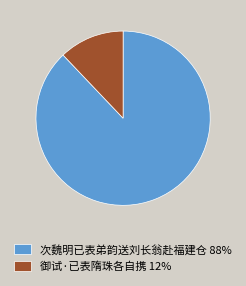

True or false: 御试·已表隋珠各自携 accounts for 12% of the total.

True